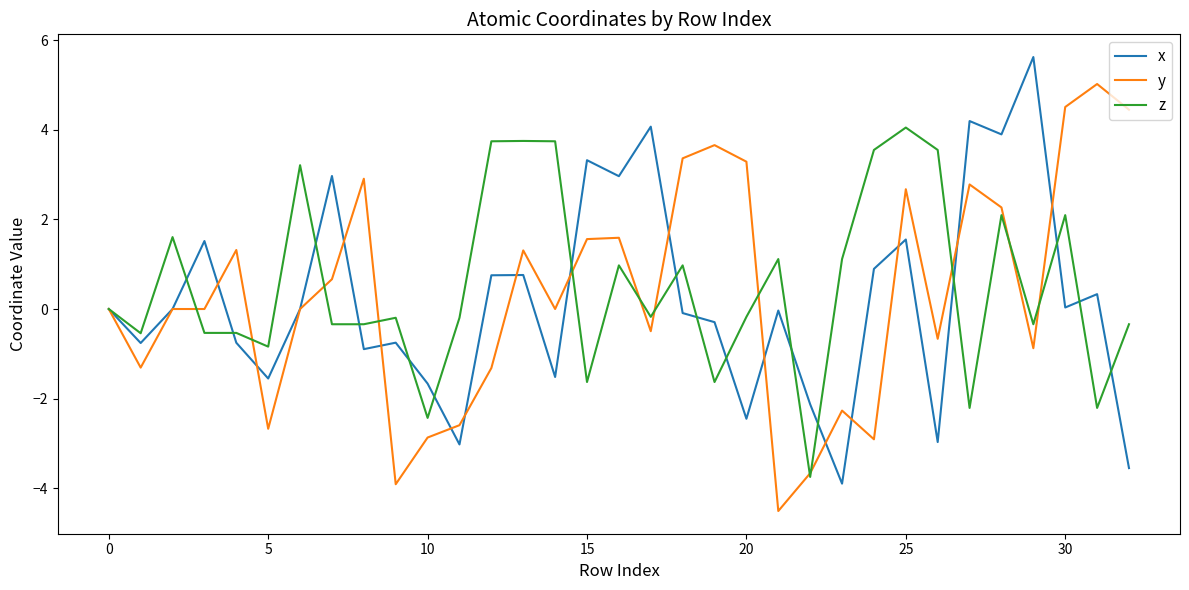

Rank the series by their maximum value, from lowest to highest.

z, y, x